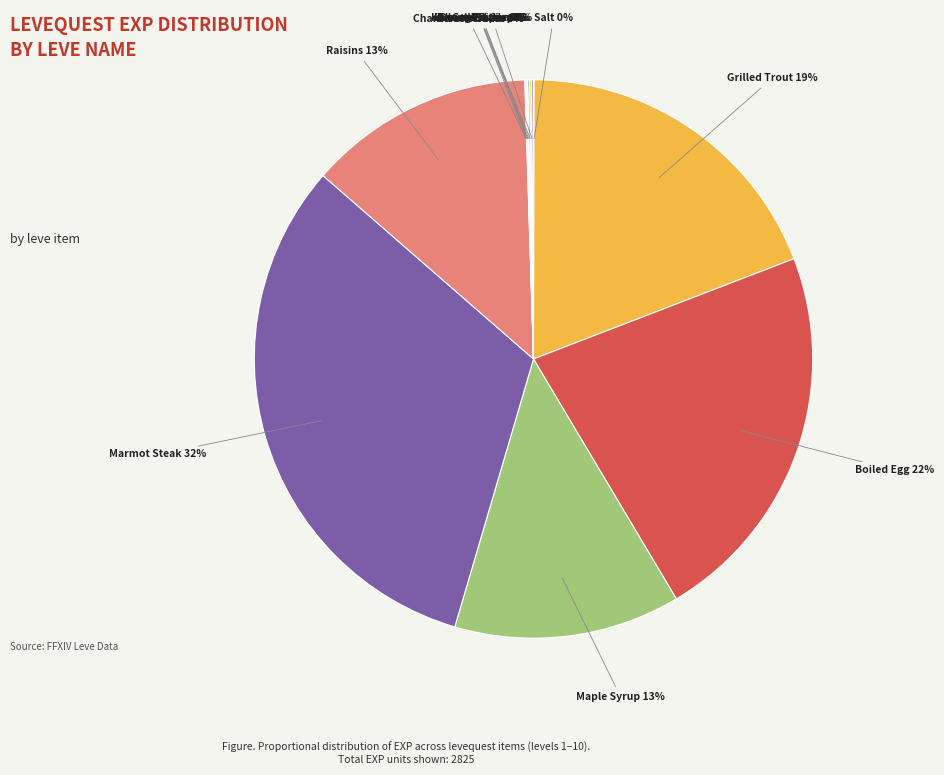

To the nearest percent, what portion does Boiled Egg represent?

22%